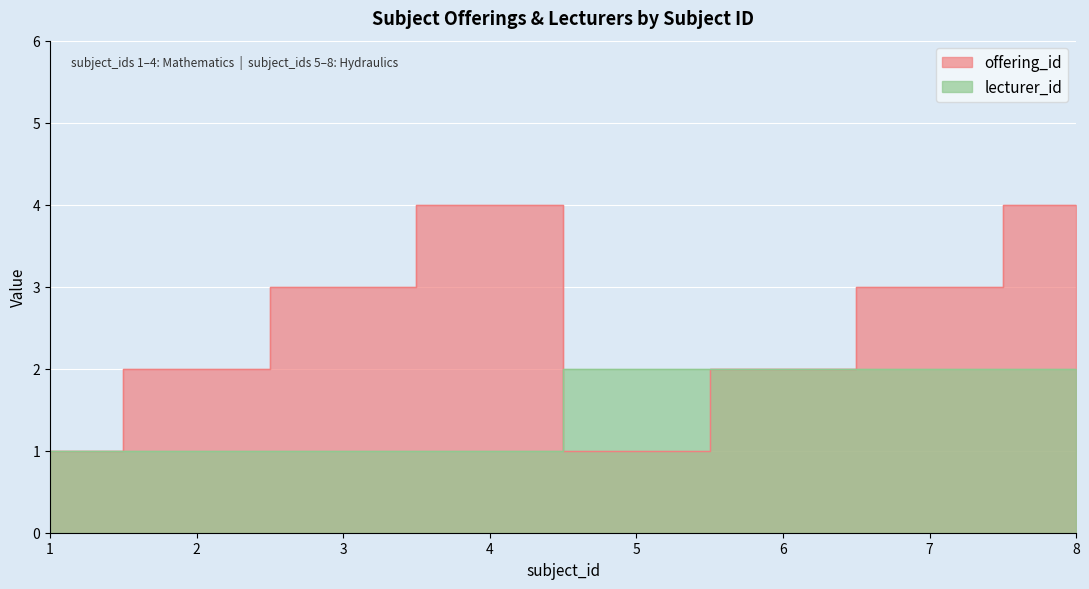

What is the greatest value displayed?

4